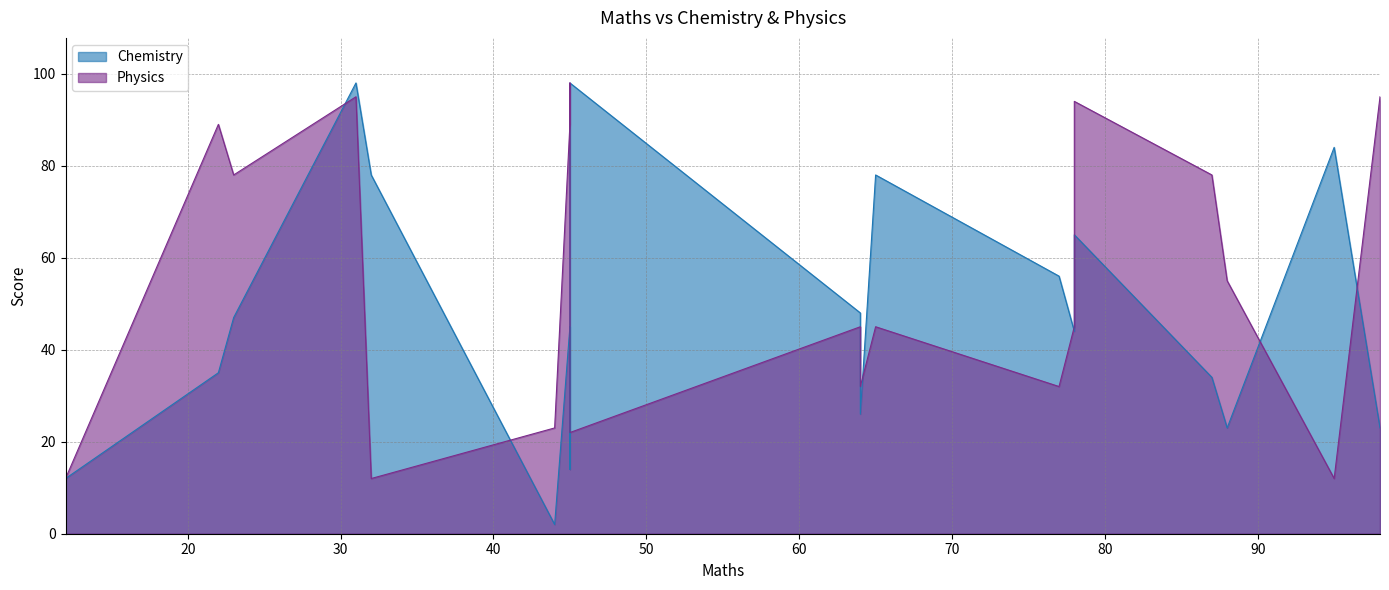

True or false: Physics has a value of 11 at Vin.

False